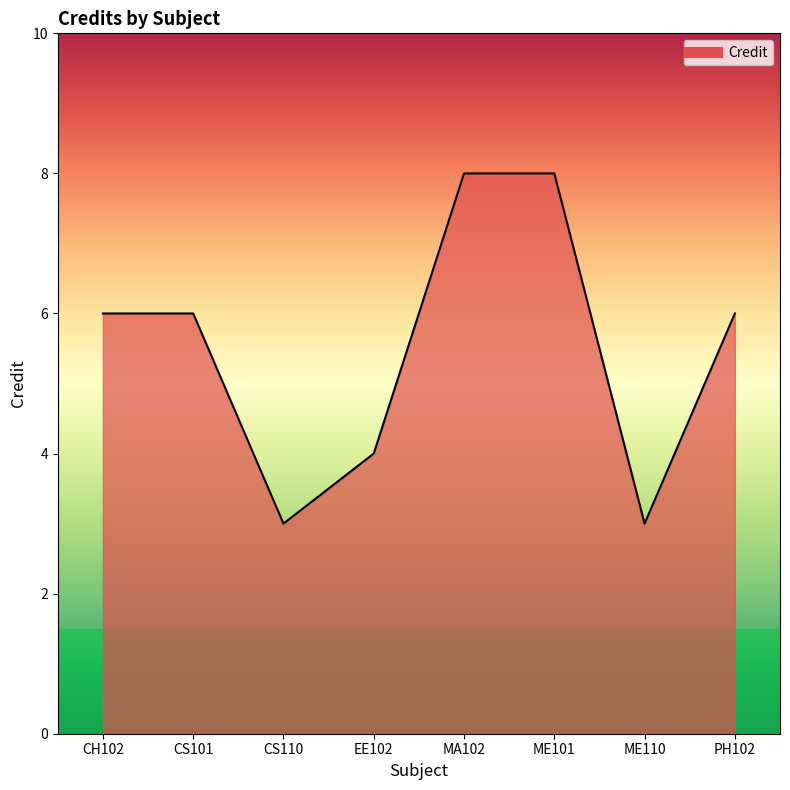

What is the greatest value displayed?

8